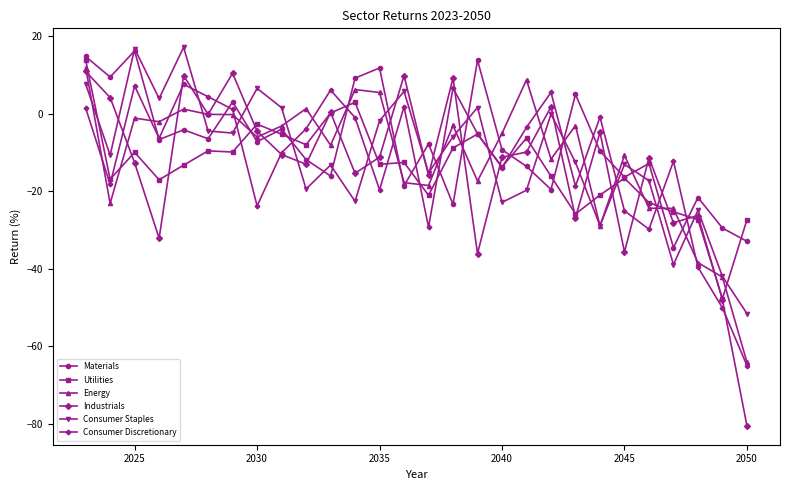

What is the sum of all Energy values?

-317.9